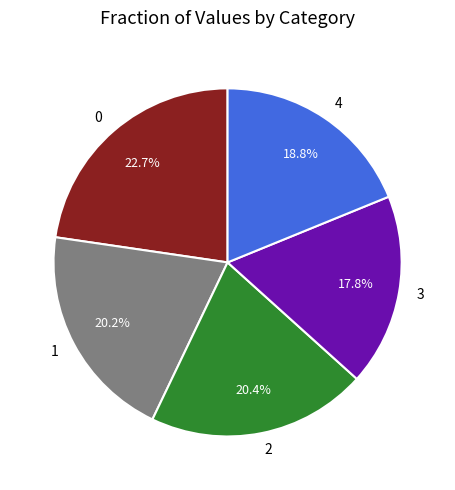

What percentage is the 1 slice, to the nearest percent?

20%